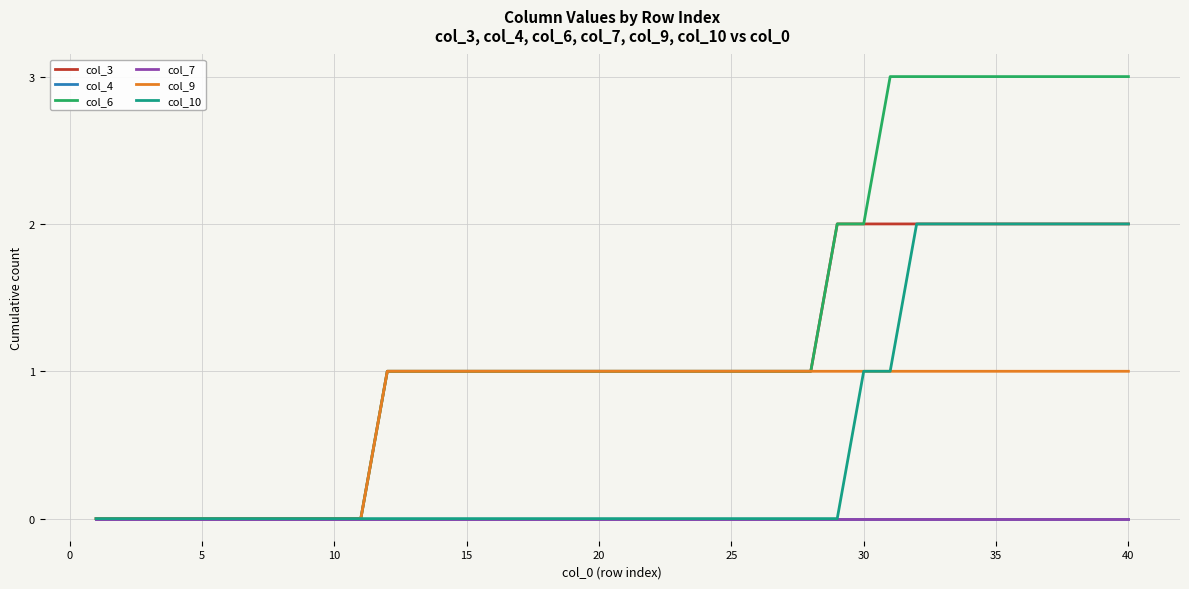

How many col_3 values are between 0 and 2?

40